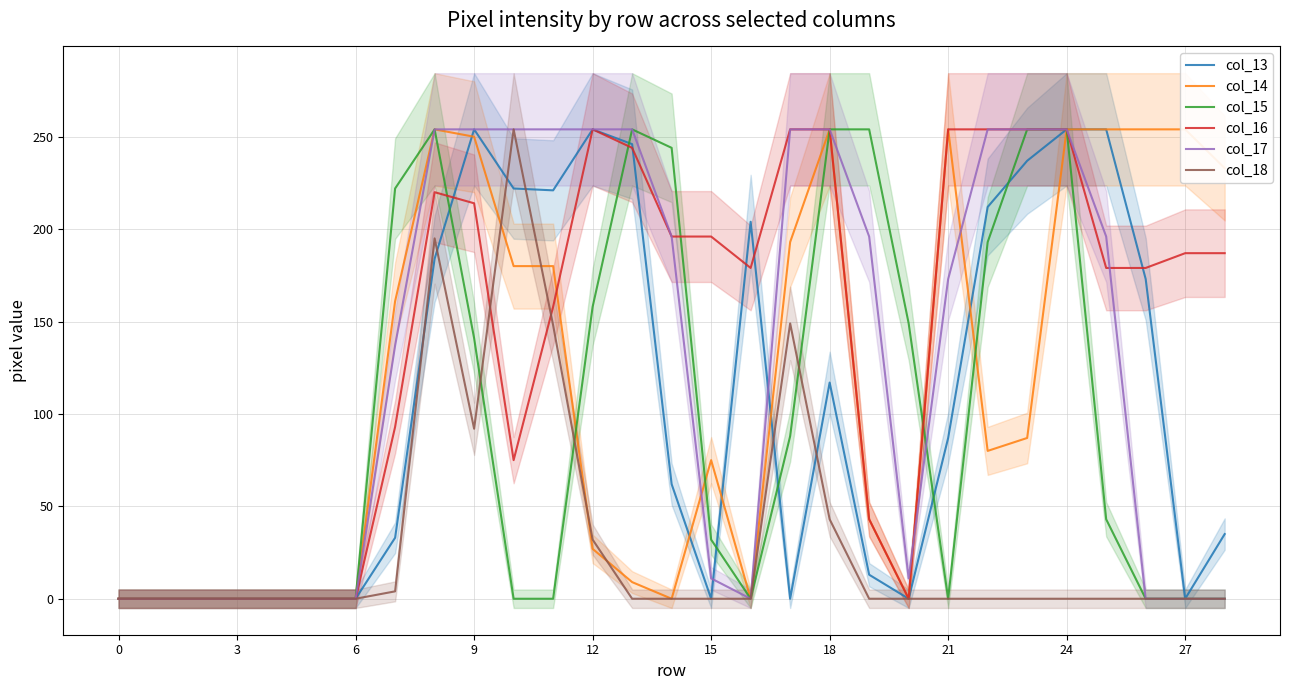

True or false: col_13 has a value of 254 at 24.

True